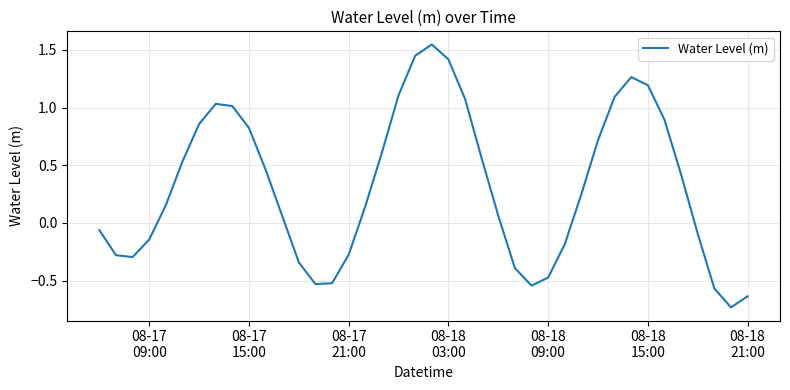

What is the difference between the maximum and minimum values?

2.3